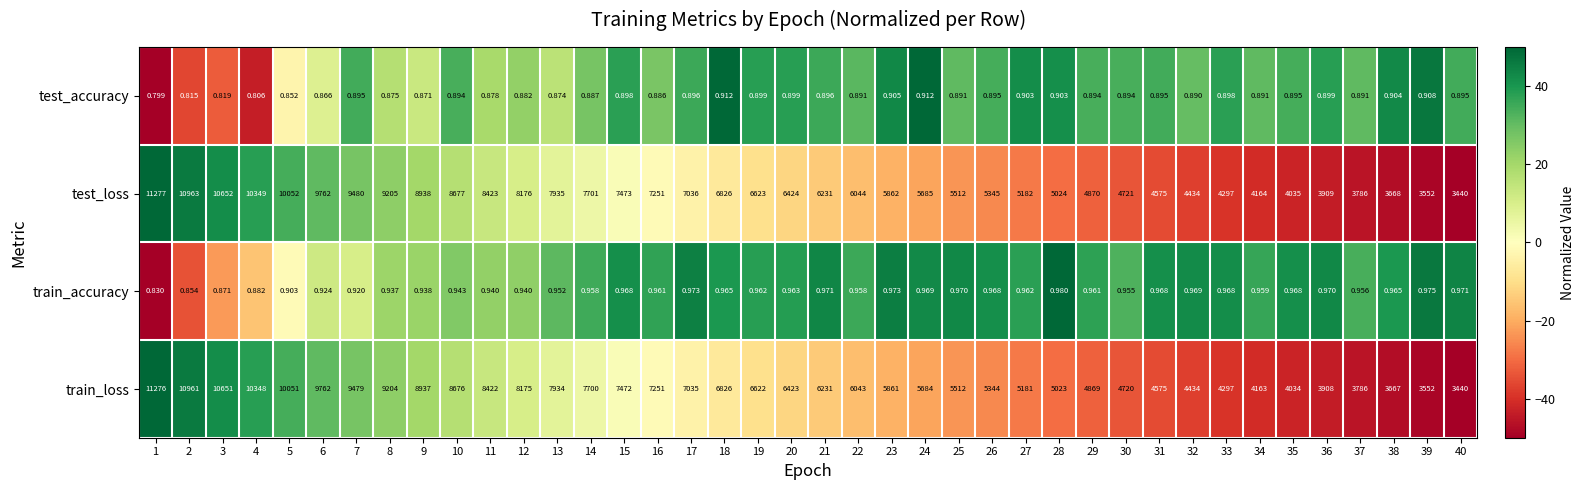

Rank the series at 7 from lowest to highest value.

test_accuracy, train_accuracy, train_loss, test_loss